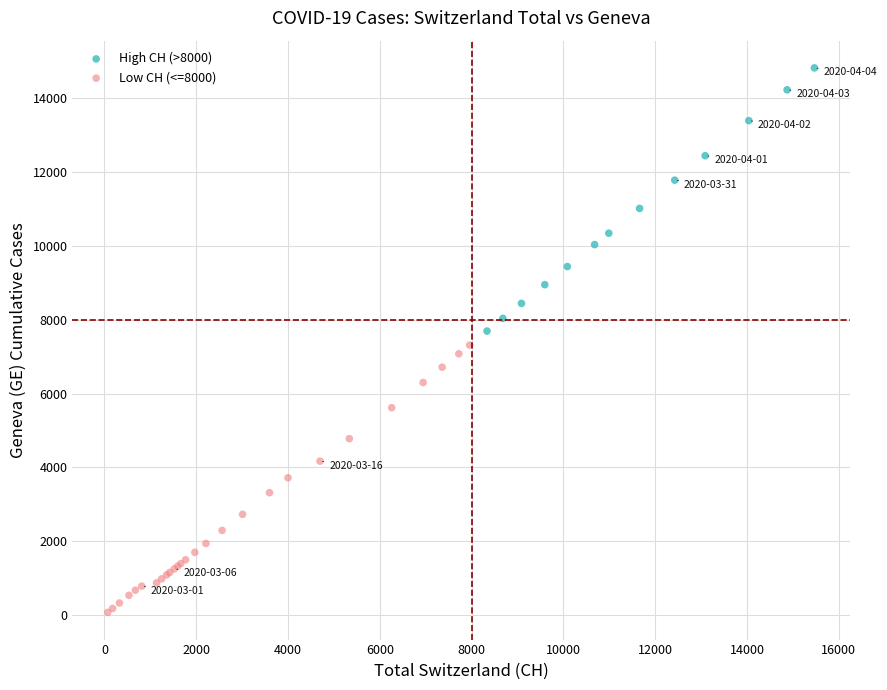

Which series reaches the minimum Y coordinate?

Low CH (<=8000)